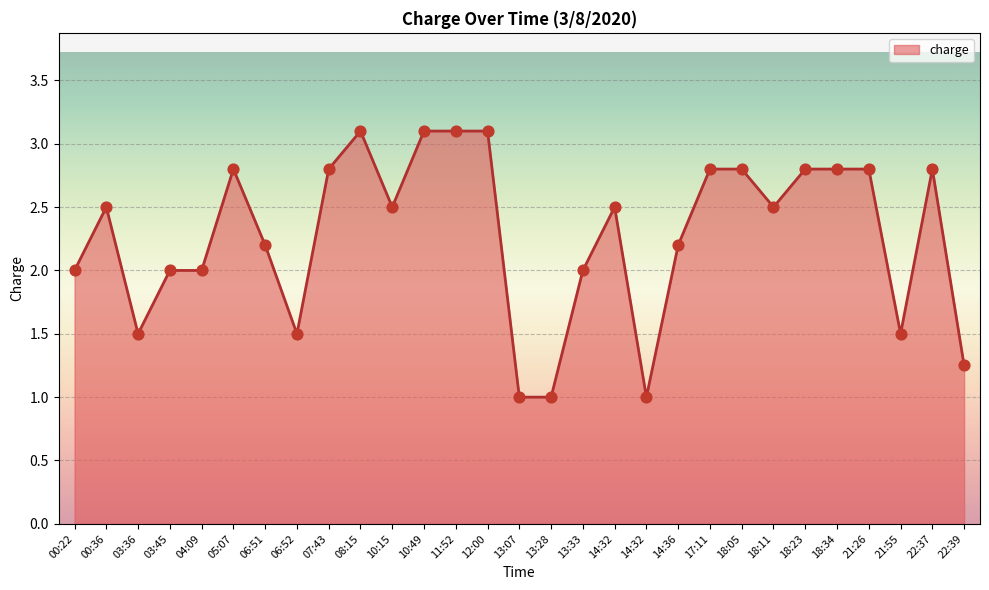

What is the change in value from 00:22 to 22:39?

-0.8